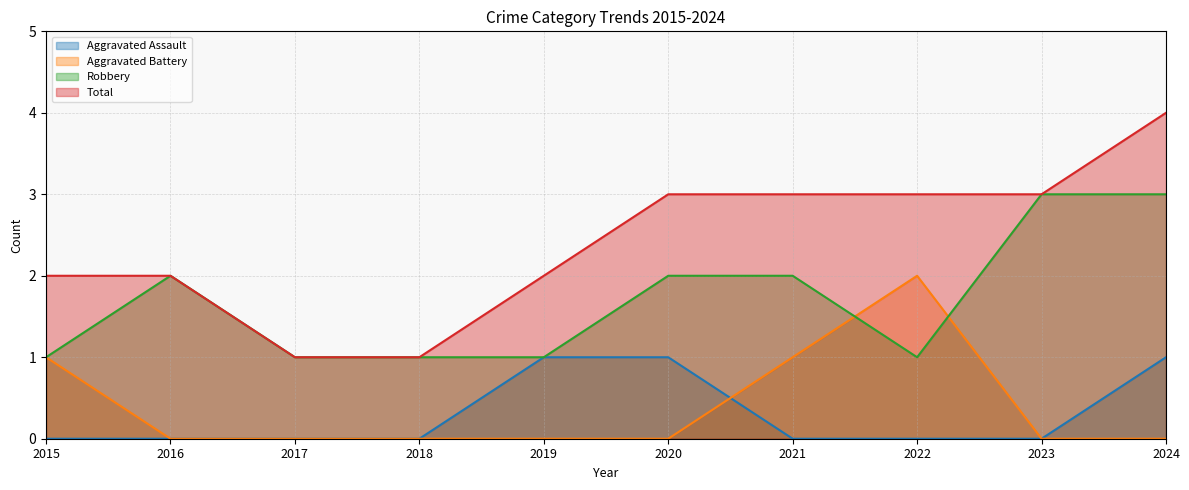

How many intersections are there between Robbery and Aggravated Battery?

2